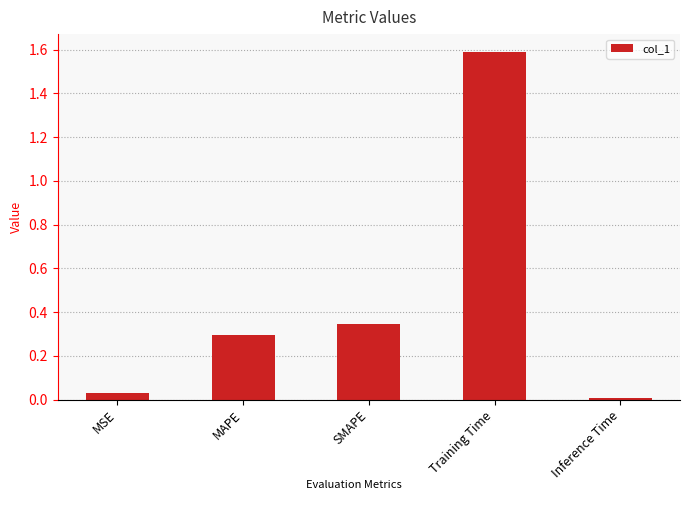

What is the sum of all values?

2.3